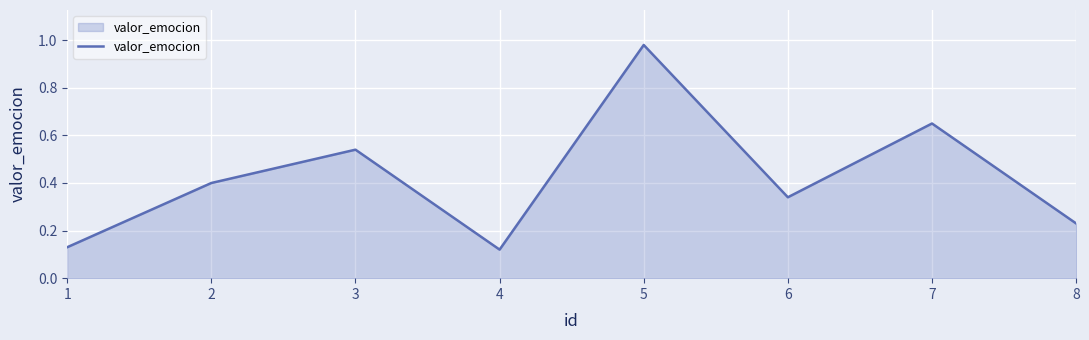

Which category has the highest value across all series?

5